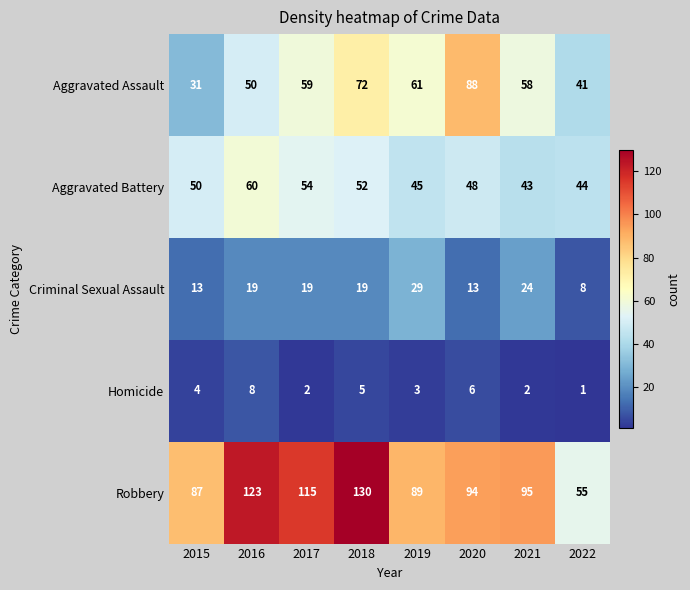

Rank the series by their maximum value, from lowest to highest.

Homicide, Criminal Sexual Assault, Aggravated Battery, Aggravated Assault, Robbery